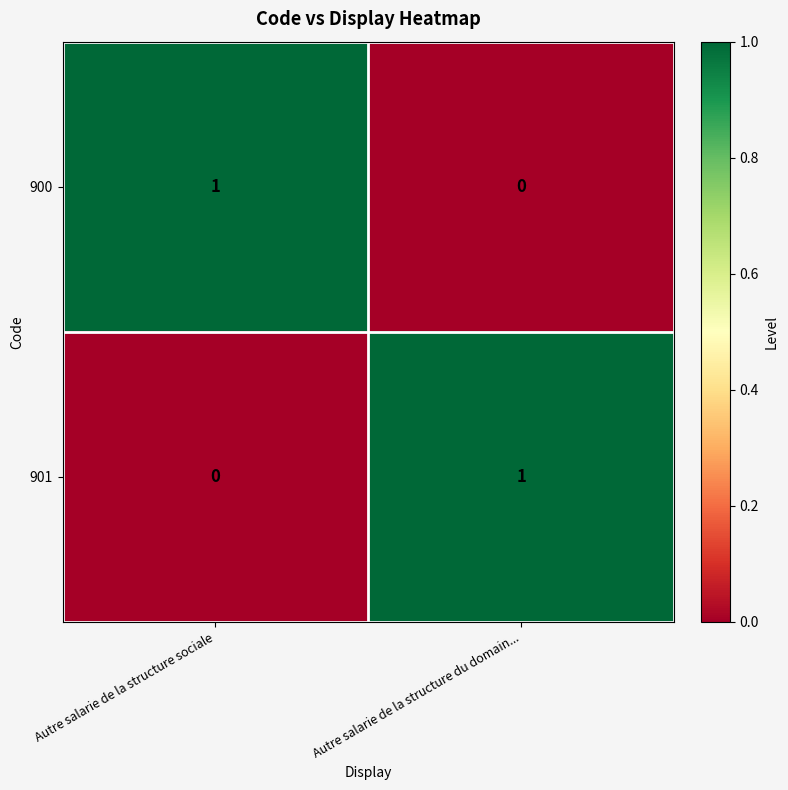

At Autre salarie de la structure du domain..., list the series in order from smallest to largest.

900, 901